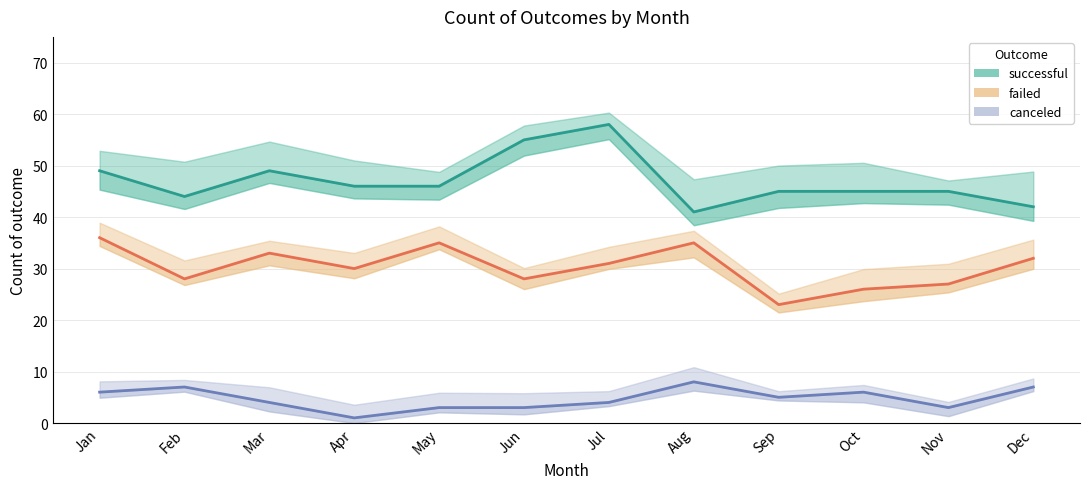

What is the difference between the maximum and minimum values in the failed series?

13